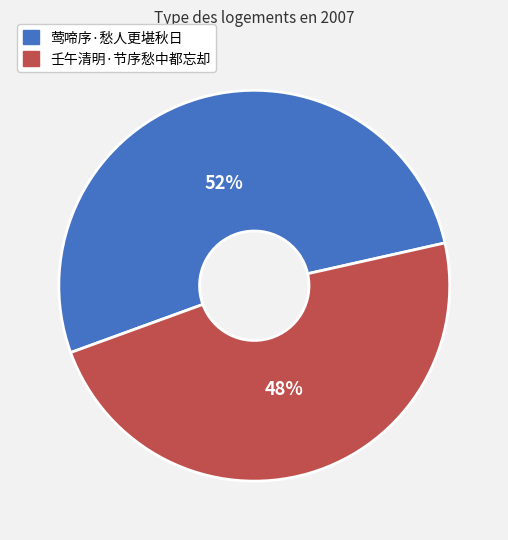

What percentage is the 壬午清明·节序愁中都忘却 slice, to the nearest percent?

48%